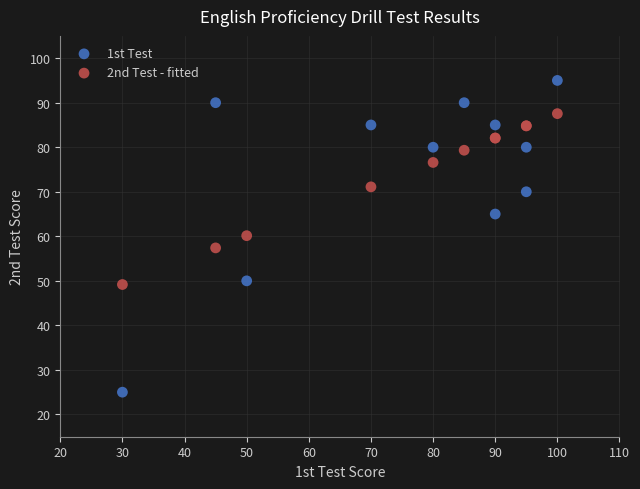

Which series reaches the maximum Y coordinate?

1st Test